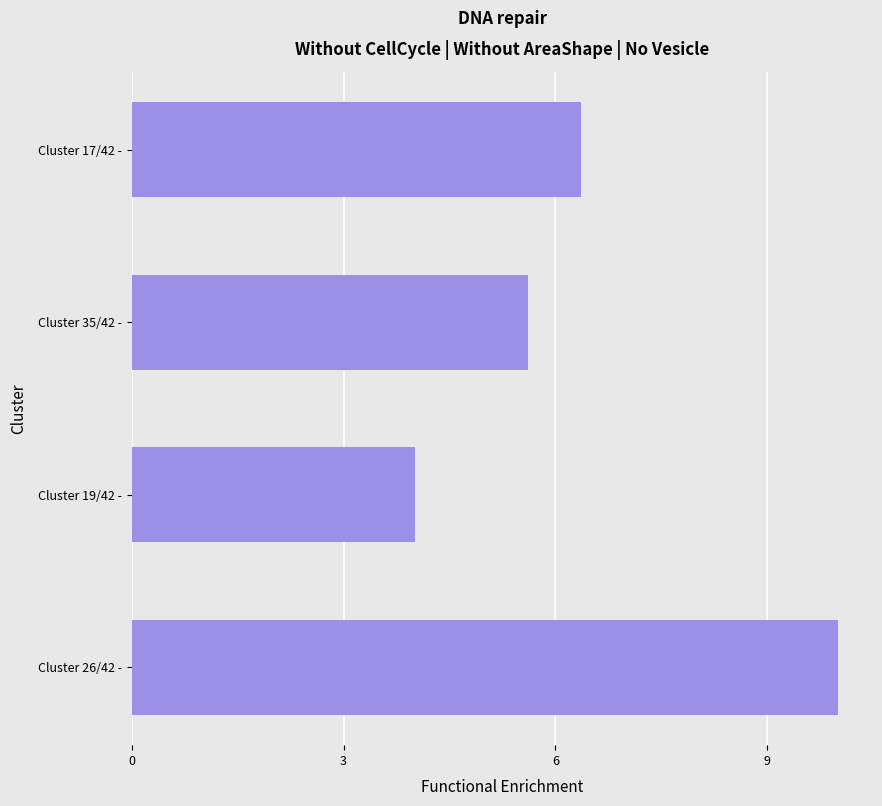

What is the difference between the maximum and minimum values?

6.0